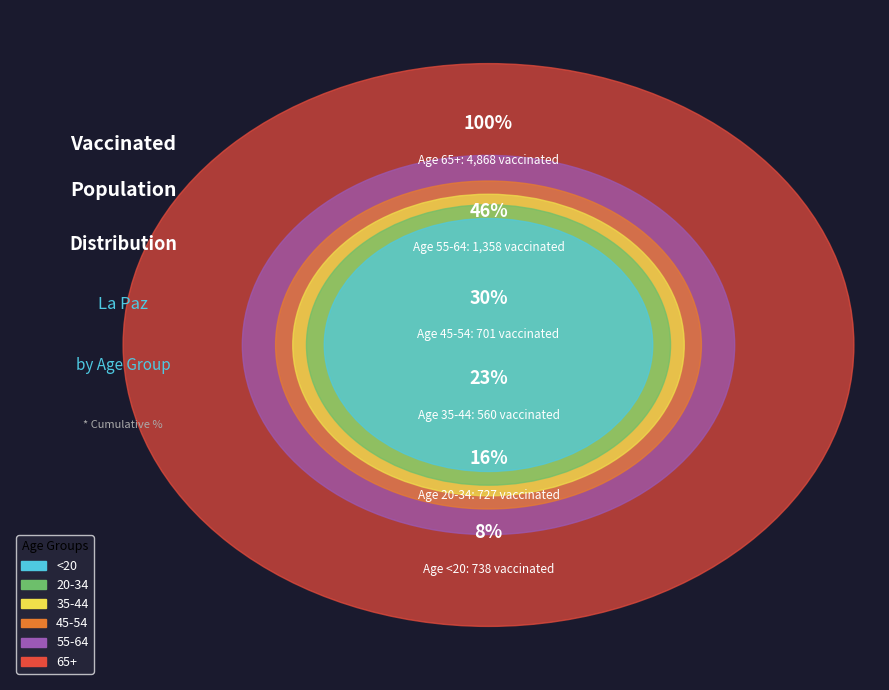

To the nearest percent, what portion does 65+ represent?

54%